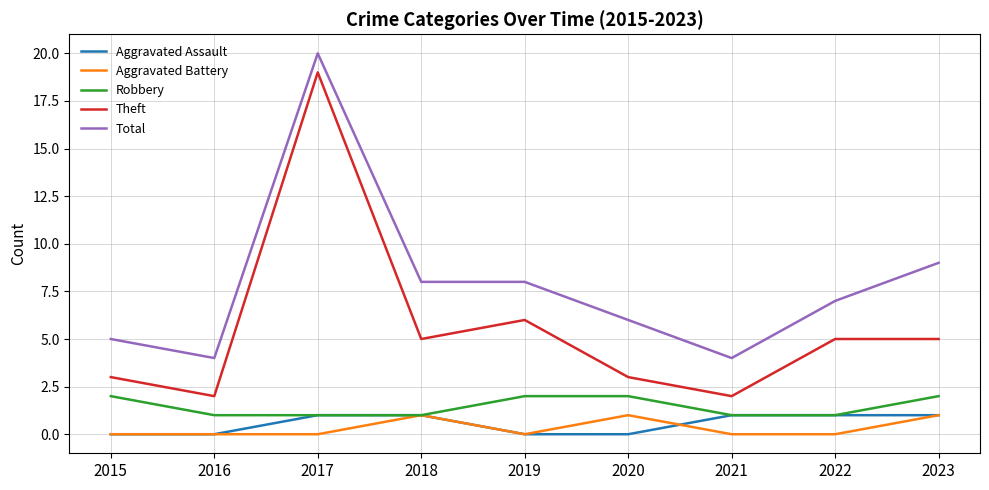

What is the difference between the maximum and minimum values in the Aggravated Battery series?

1